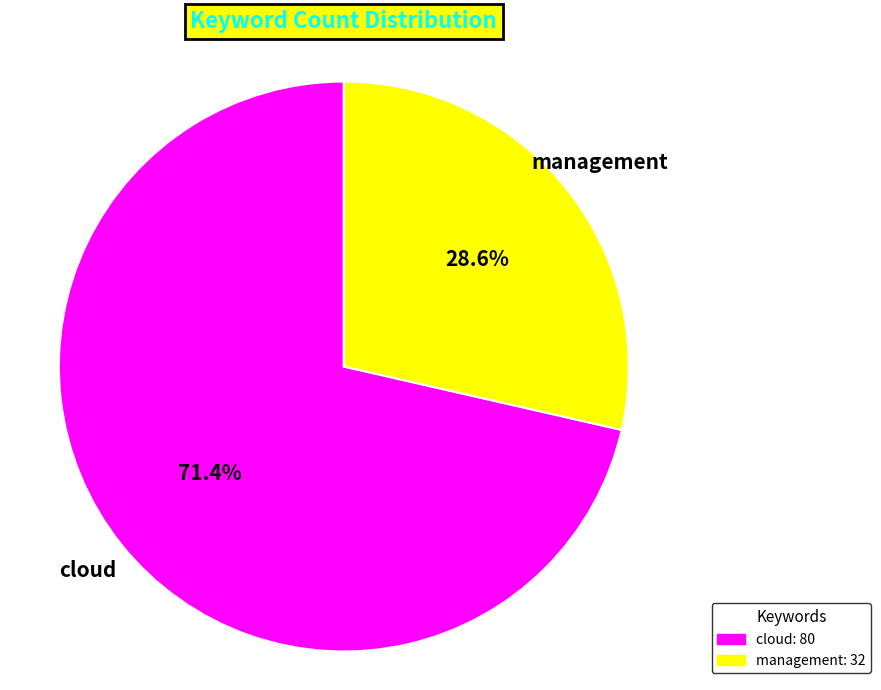

How many slices are in this pie chart?

2